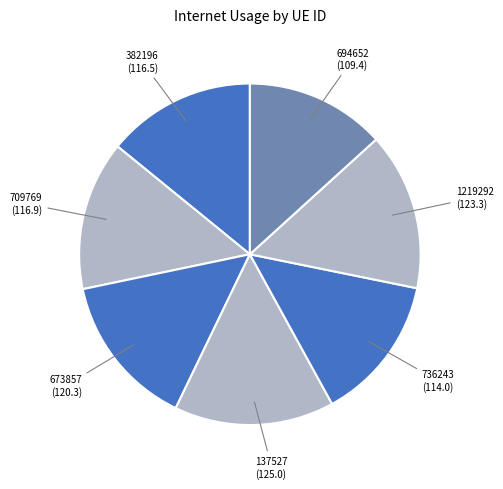

Count the number of slices in the pie.

7